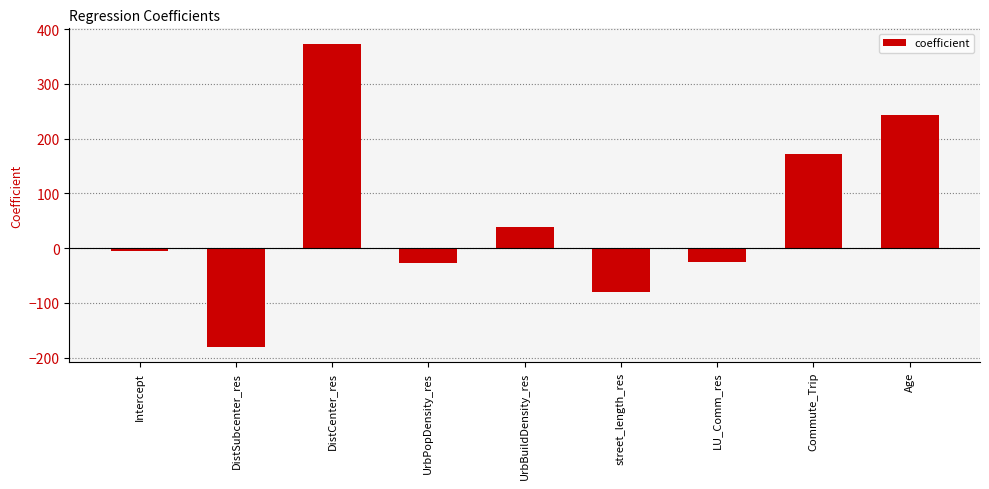

Which category has the highest value across all series?

DistCenter_res